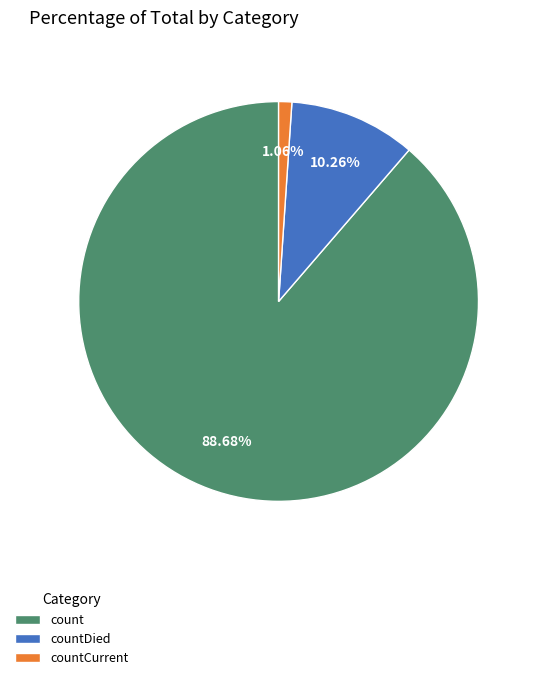

What is the majority slice?

count